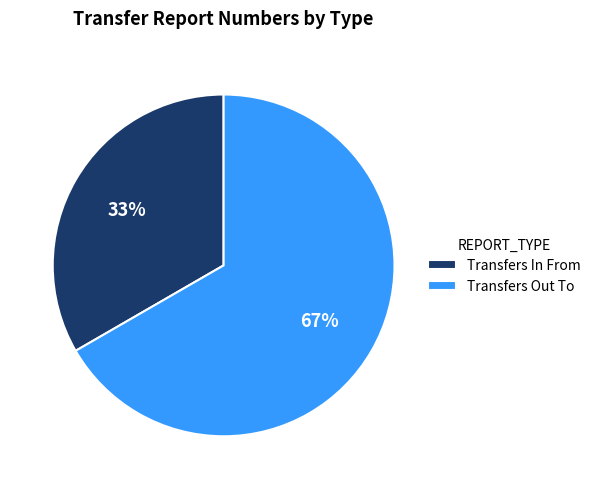

Between Transfers In From and Transfers Out To, which is larger?

Transfers Out To